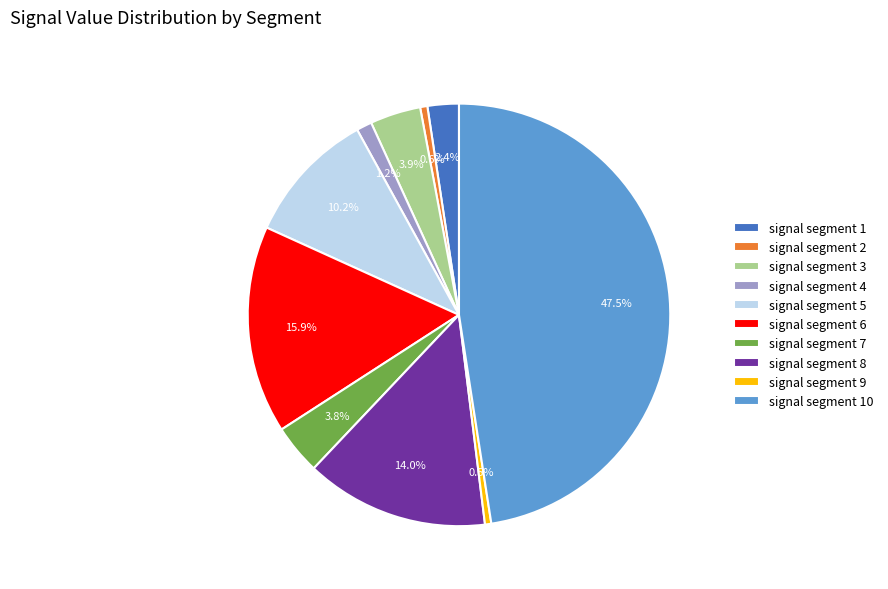

Is there a majority slice in this chart?

No